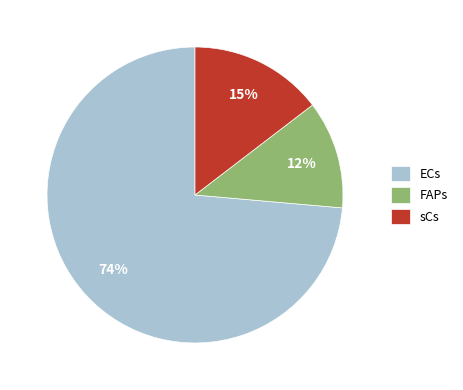

To the nearest percent, what is the difference between the FAPs and sCs slice percentages?

3%